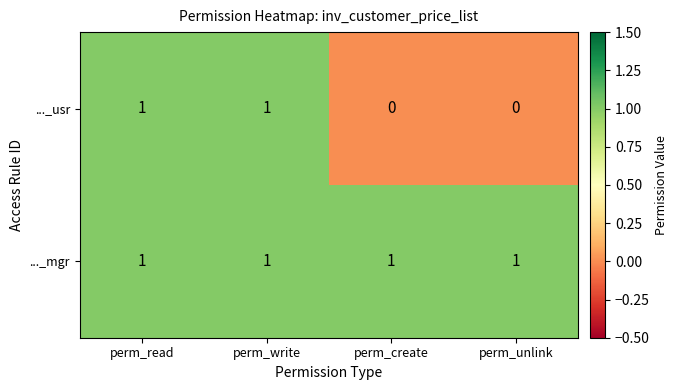

Reading left to right, list all the values displayed in this chart.

..._usr: 1	1	0	0
..._mgr: 1	1	1	1